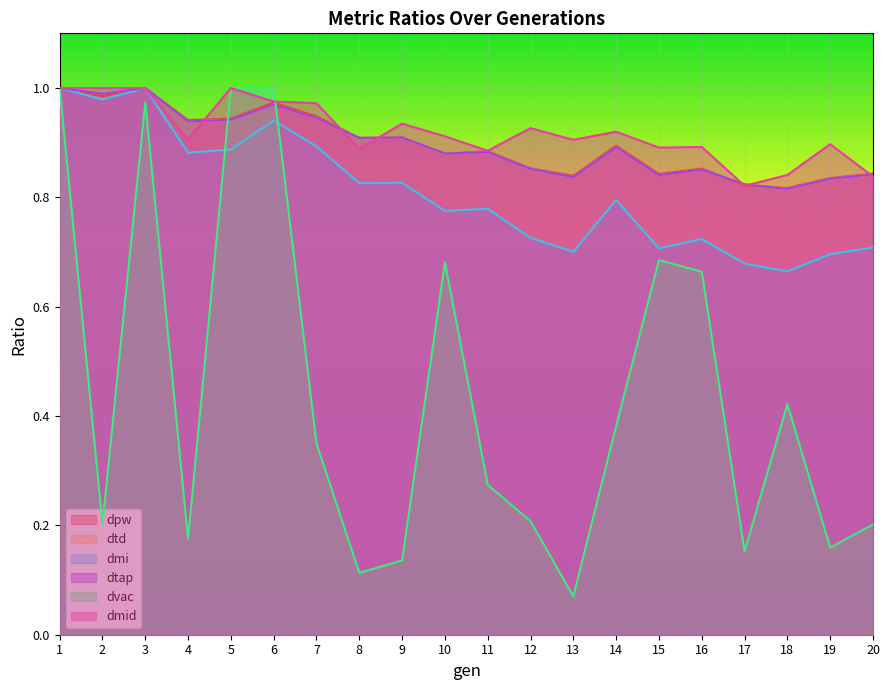

What is the total value across all series at 8?

4.6